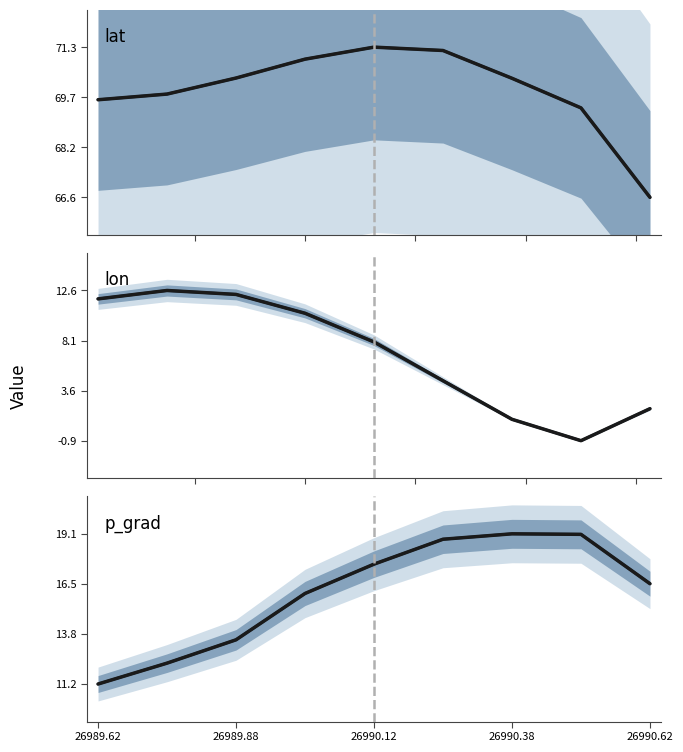

Reading right to left, what are all the values shown in this chart?

lat (modeled): 66.6	69.4	70.3	71.2	71.3	70.9	70.3	69.8	69.6
lat: 66.6	69.4	70.3	71.2	71.3	70.9	70.3	69.8	69.6
lon (modeled): 1.9	-0.9	1.0	4.5	7.9	10.5	12.2	12.6	11.8
lon: 1.9	-0.9	1.0	4.5	7.9	10.5	12.2	12.6	11.8
p_grad (modeled): 16.5	19.1	19.1	18.8	17.5	16.0	13.5	12.3	11.2
p_grad: 16.5	19.1	19.1	18.8	17.5	16.0	13.5	12.3	11.2